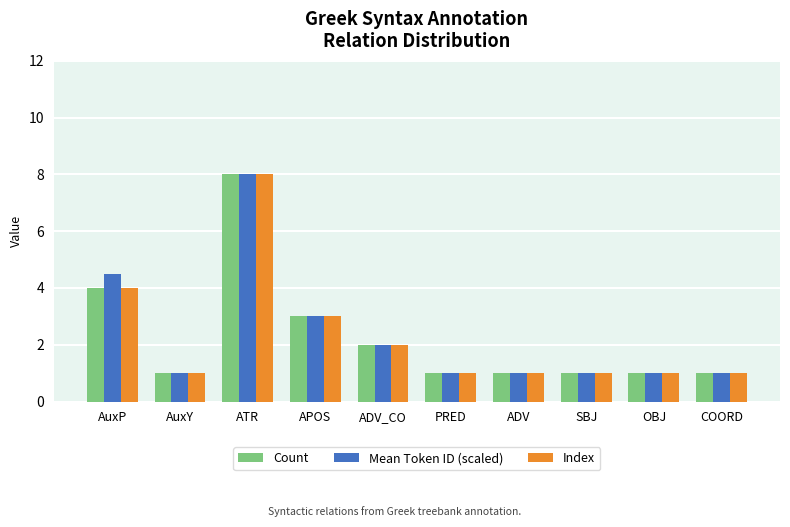

Where is Mean Token ID (scaled) nearest to the value 4?

AuxP